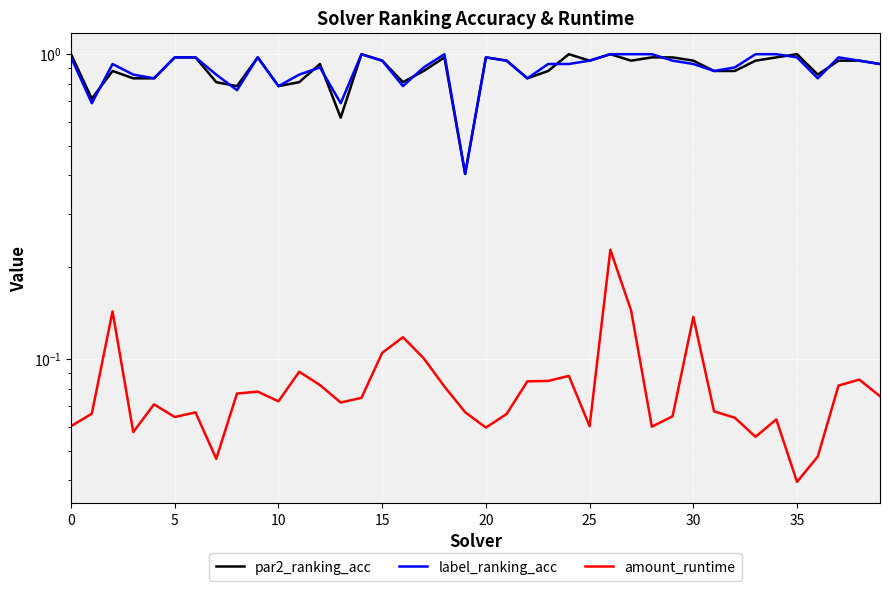

Reading left to right, what are all the values shown in this chart?

par2_ranking_acc: 1.0	0.7	0.9	0.8	0.8	1.0	1.0	0.8	0.8	1.0	0.8	0.8	0.9	0.6	1.0	1.0	0.8	0.9	1.0	0.4	1.0	1.0	0.8	0.9	1.0	1.0	1.0	1.0	1.0	1.0	1.0	0.9	0.9	1.0	1.0	1.0	0.9	1.0	1.0	0.9
label_ranking_acc: 1.0	0.7	0.9	0.9	0.8	1.0	1.0	0.9	0.8	1.0	0.8	0.9	0.9	0.7	1.0	1.0	0.8	0.9	1.0	0.4	1.0	1.0	0.8	0.9	0.9	1.0	1.0	1.0	1.0	1.0	0.9	0.9	0.9	1.0	1.0	1.0	0.8	1.0	1.0	0.9
amount_runtime: 0.1	0.1	0.1	0.1	0.1	0.1	0.1	0.0	0.1	0.1	0.1	0.1	0.1	0.1	0.1	0.1	0.1	0.1	0.1	0.1	0.1	0.1	0.1	0.1	0.1	0.1	0.2	0.1	0.1	0.1	0.1	0.1	0.1	0.1	0.1	0.0	0.0	0.1	0.1	0.1